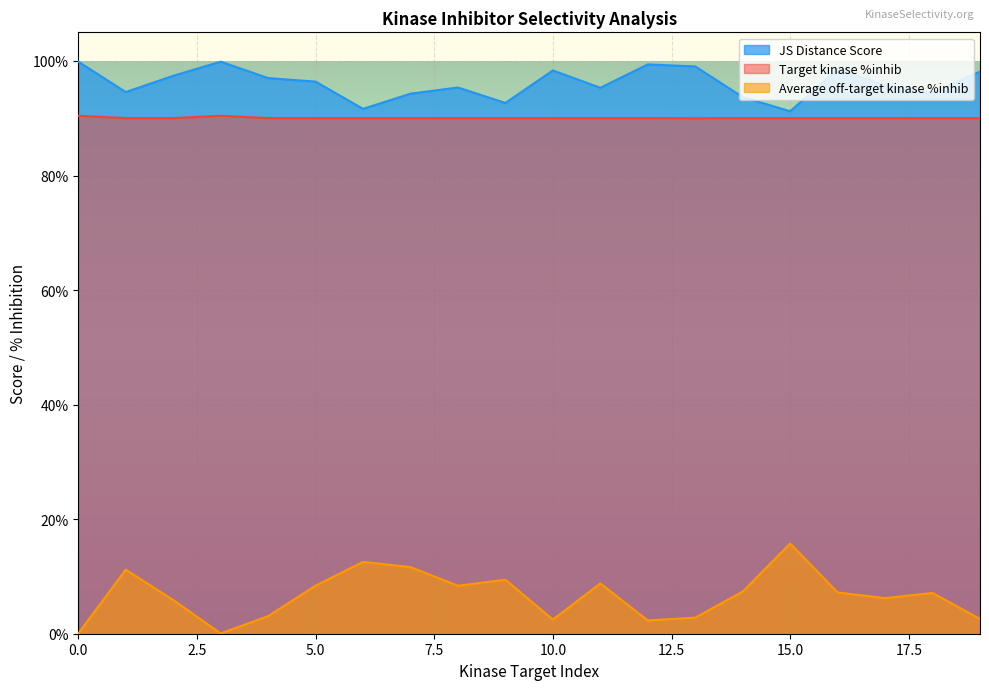

True or false: JS Distance Score and Target kinase %inhib cross at least once.

False